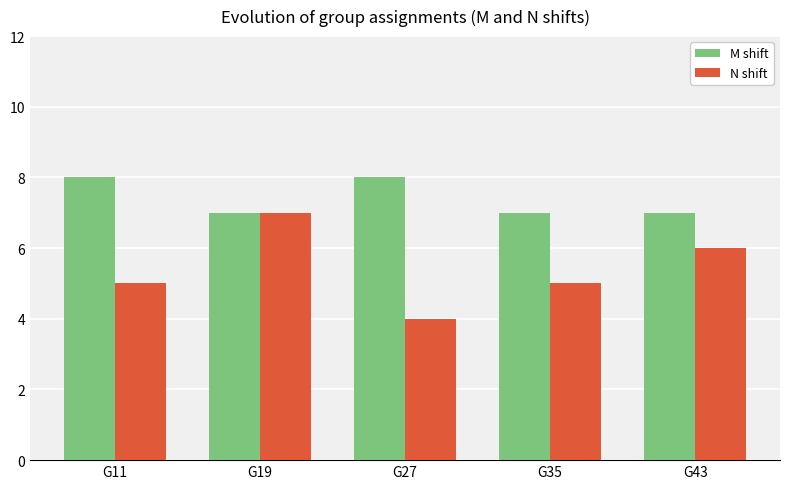

List the series in order of their peak value, lowest first.

N shift, M shift